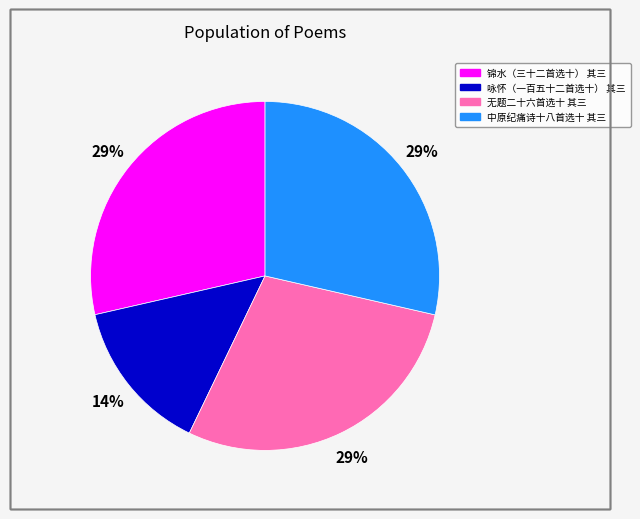

Is the sum of 中原纪痛诗十八首选十 其三 and 咏怀（一百五十二首选十） 其三 greater than half?

No